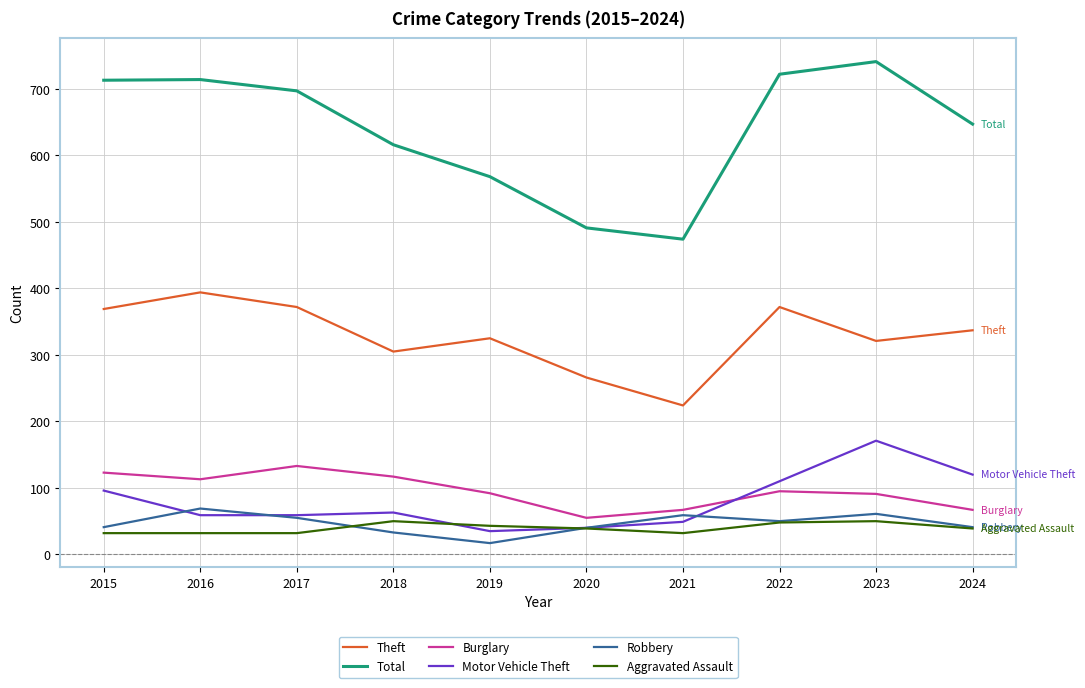

What are all the series names shown in the legend?

Theft, Total, Burglary, Motor Vehicle Theft, Robbery, Aggravated Assault